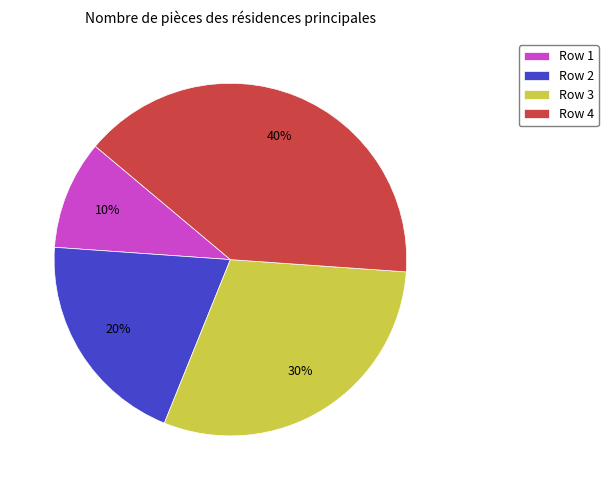

True or false: Row 2 accounts for 8% of the total.

False